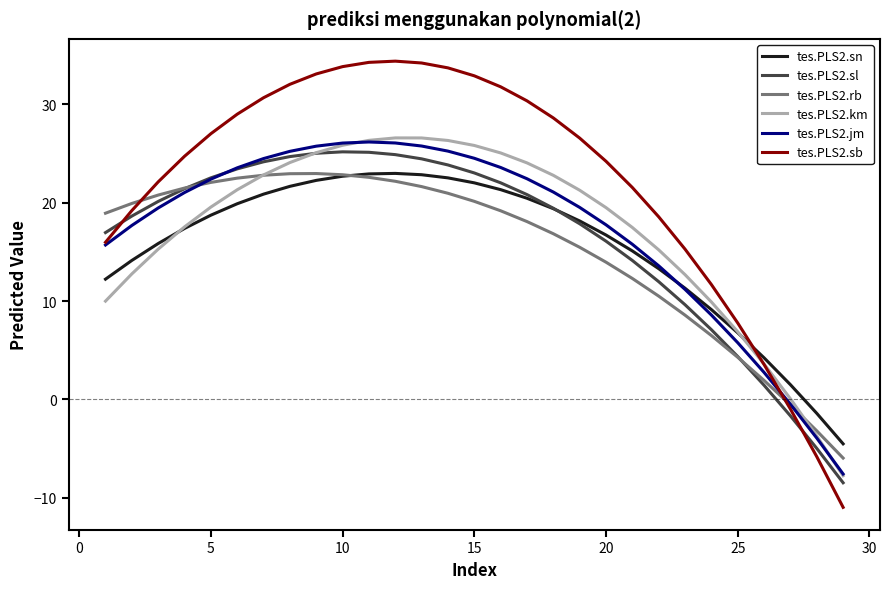

What is the greatest value displayed?

34.4